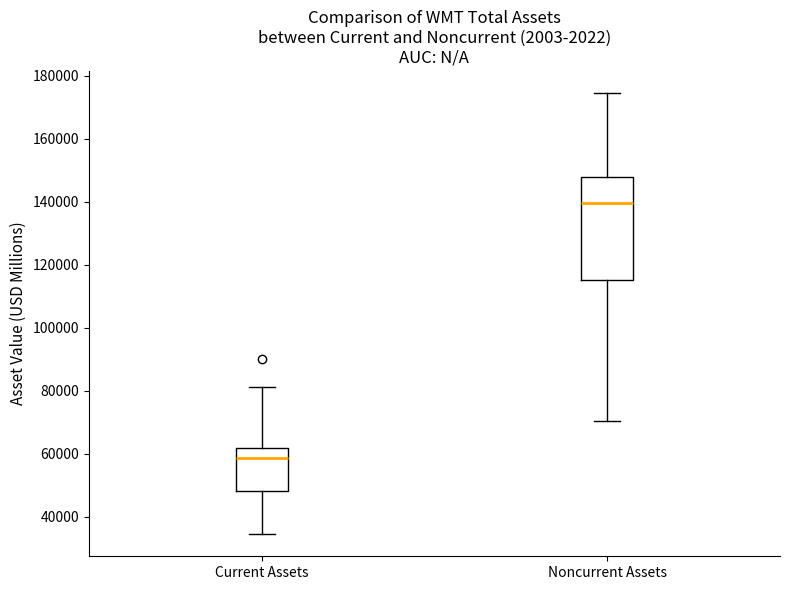

Reading left to right, read every box against the y-axis: the position of its median line, the range the box covers, and the ends of its whiskers. The values are not printed on the chart, so give them approximately, as read against the axis.

Current Assets: median 58000, box 48000 to 62000, whiskers 34000 to 82000
Noncurrent Assets: median 140000, box 116000 to 148000, whiskers 70000 to 174000